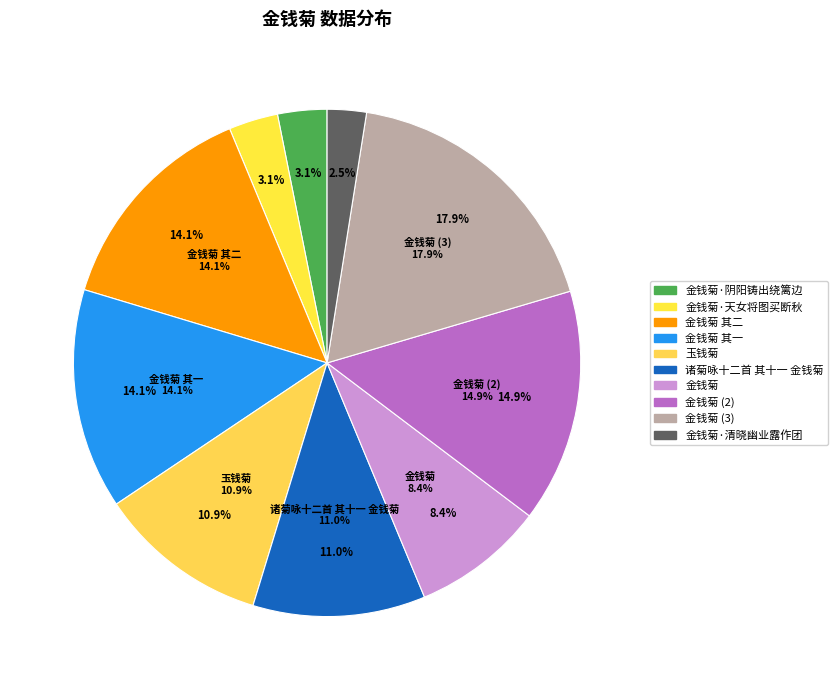

True or false: 金钱菊 其一 accounts for 27% of the total.

False